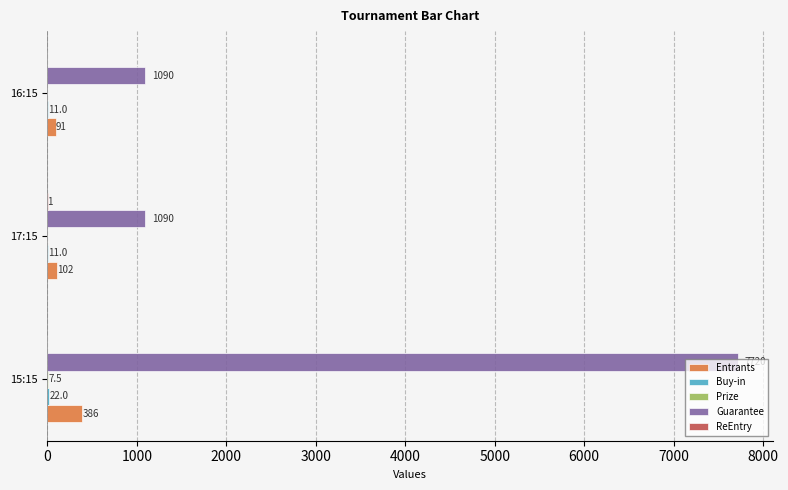

At which category is the sum across all series the highest?

15:15